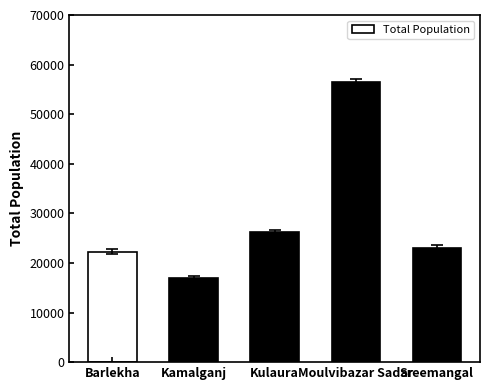

Which category has the highest value across all series?

Moulvibazar Sadar